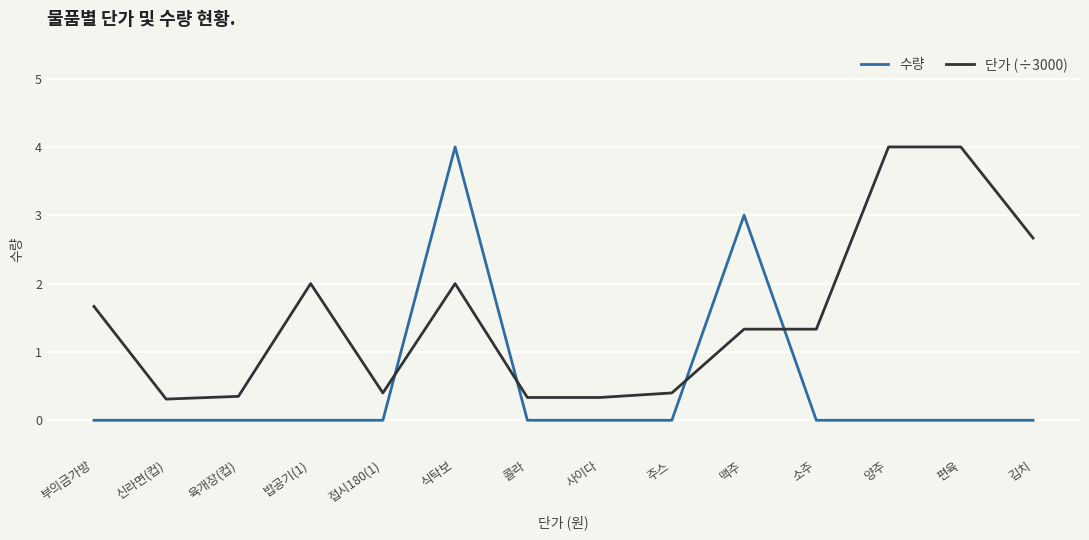

True or false: 단가 (÷3000) has a value of 0.8 at 편육.

False